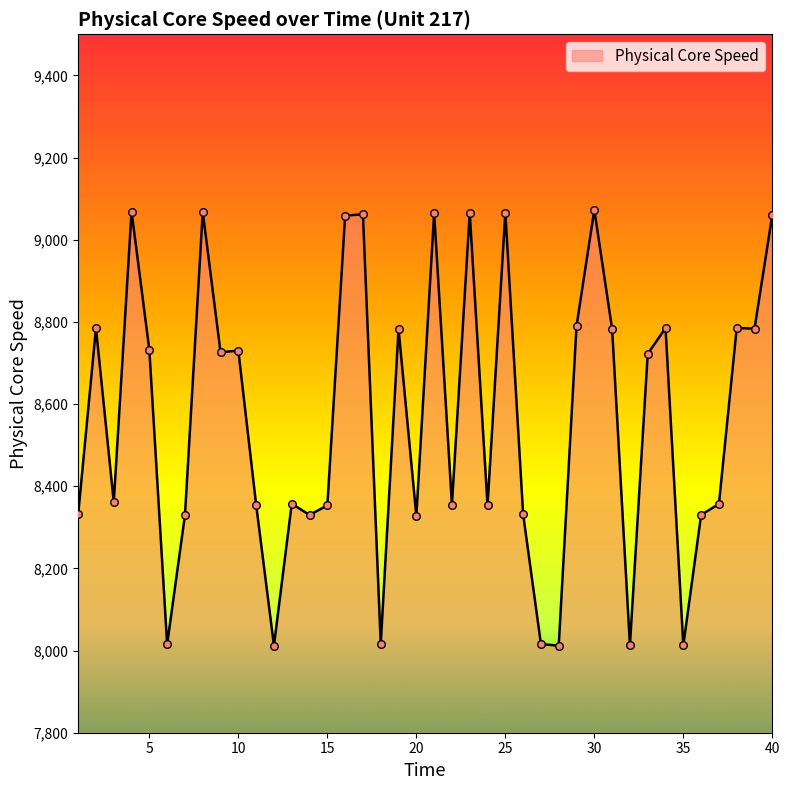

What is the difference between the maximum and minimum values?

1061.1